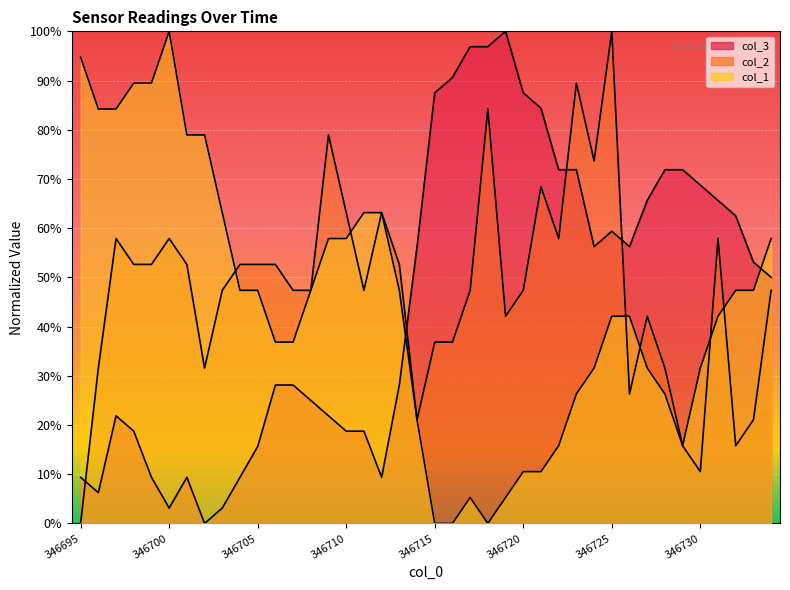

How many times do col_3 and col_1 cross each other?

2